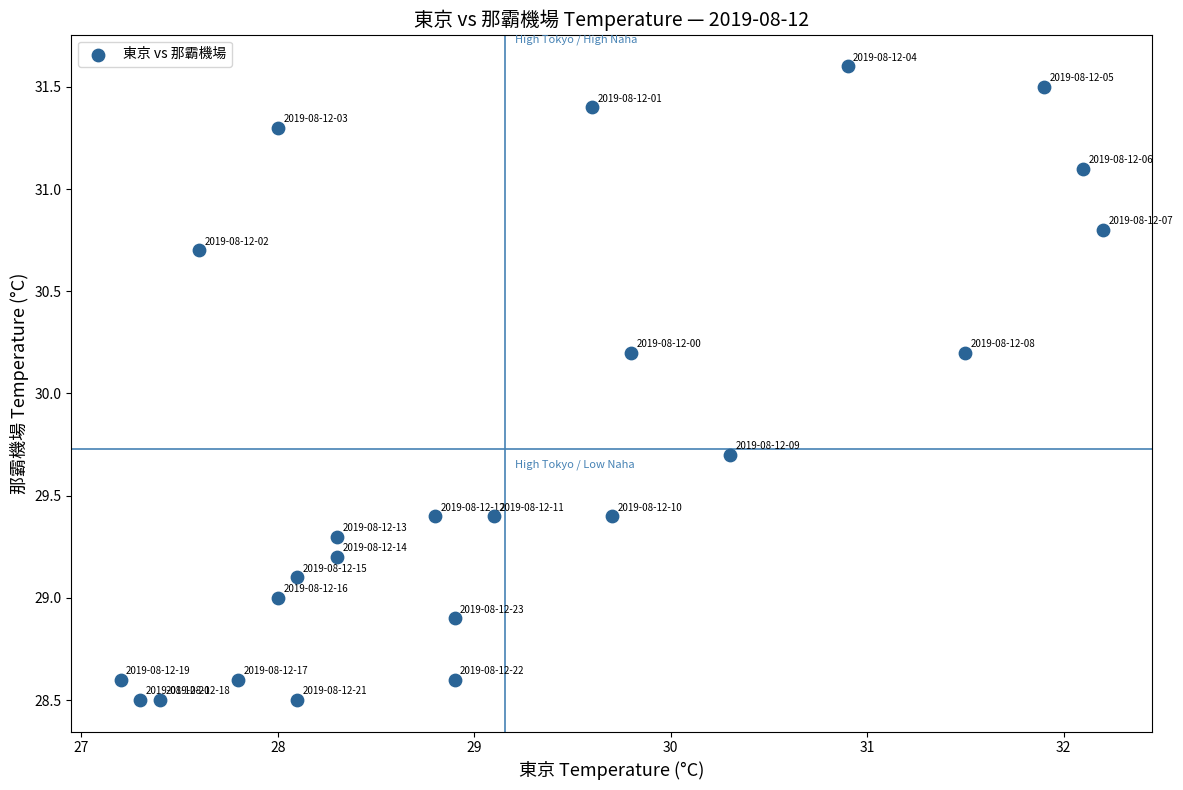

What is the range of Y values (max minus min)?

3.1